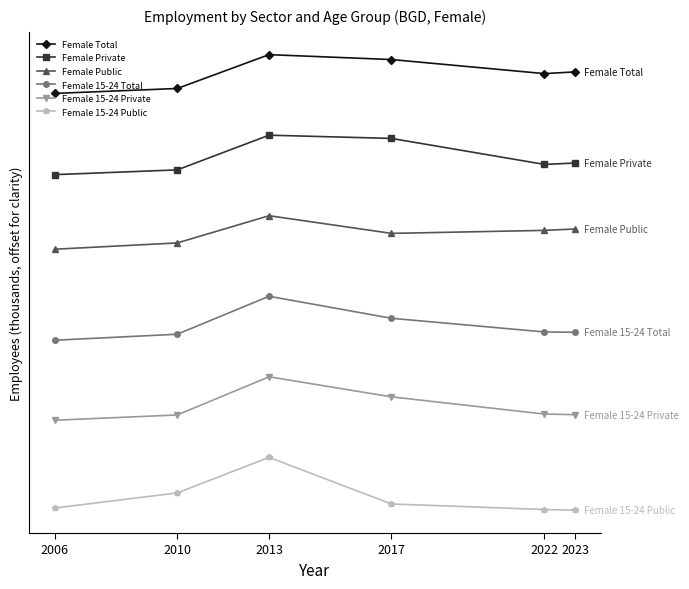

True or false: Female 15-24 Total has more than 1 points higher than both neighbors.

False